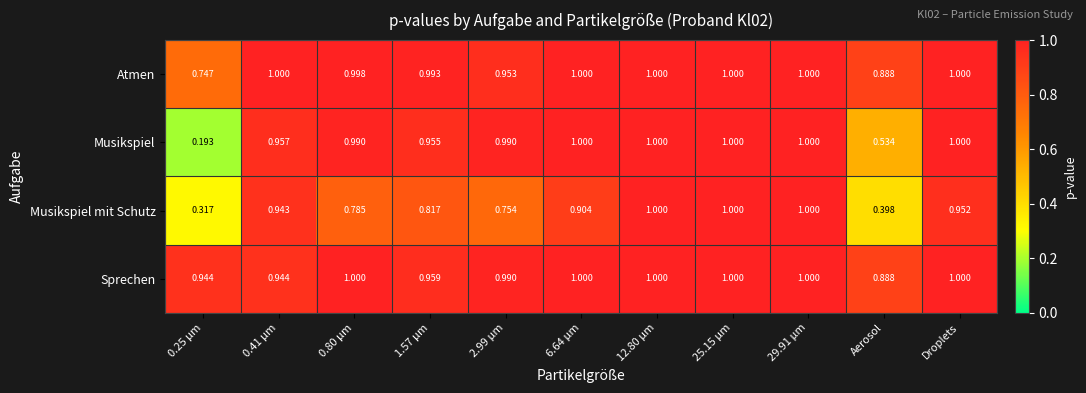

Which series has the largest total across all categories?

Sprechen